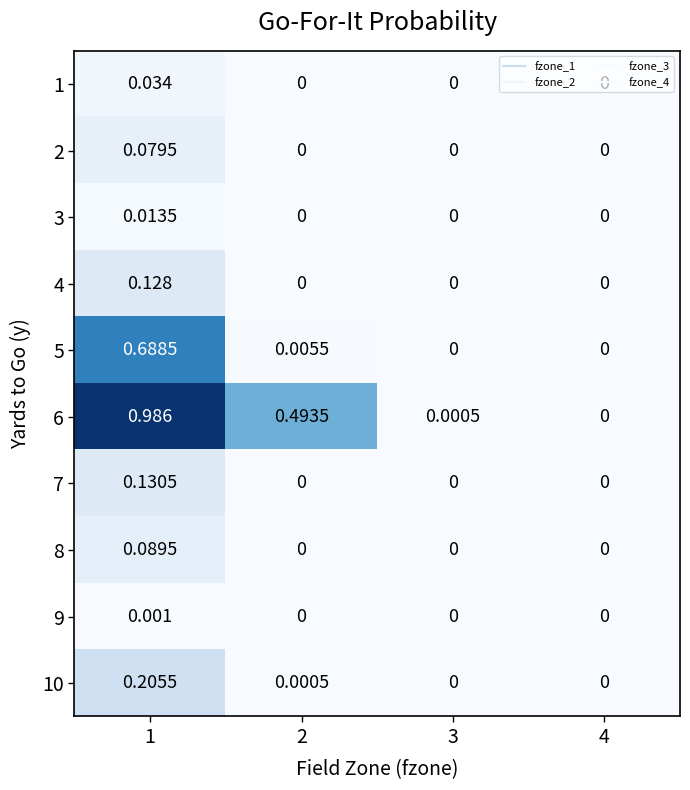

Between 2 and 4, which series saw the biggest shift?

6